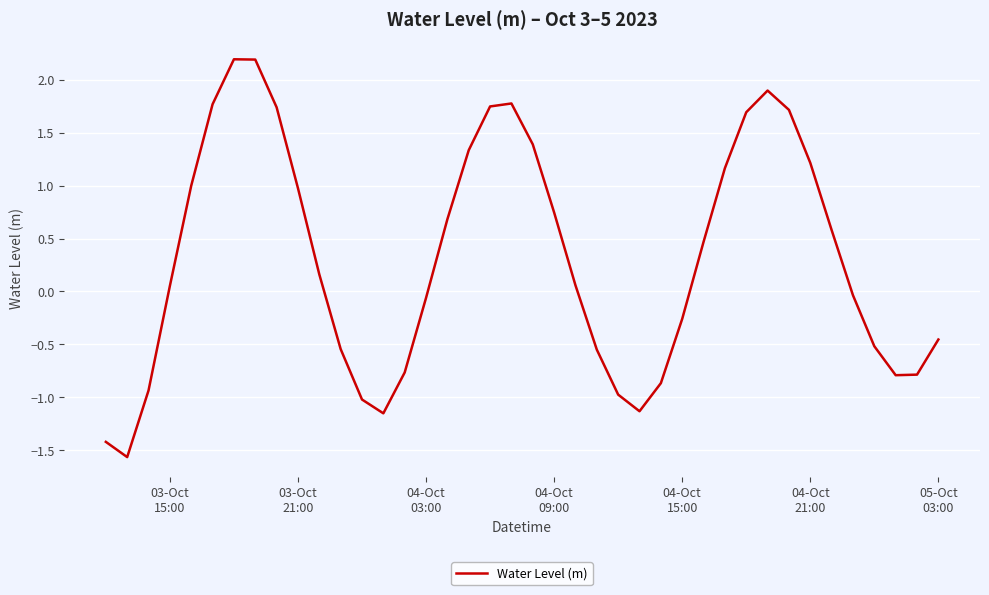

How many values are above zero?

22